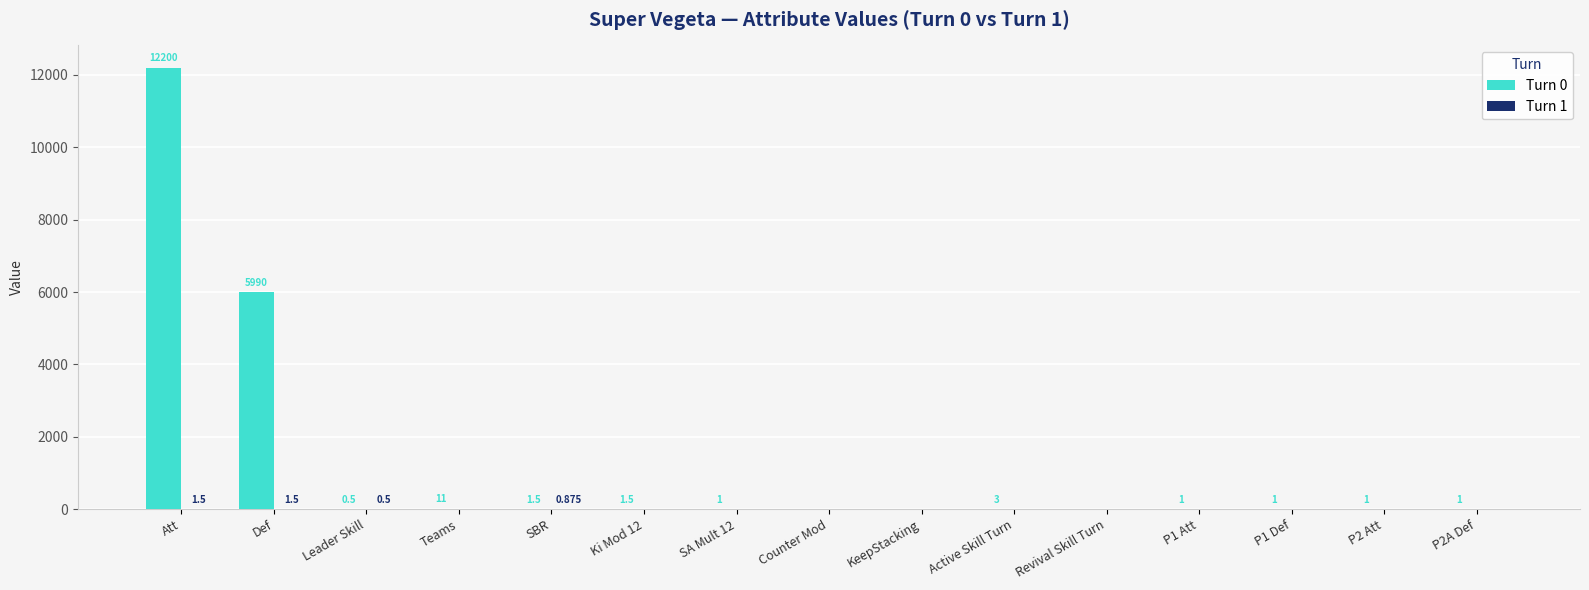

Are the bars grouped side by side (vs. stacked)?

Yes